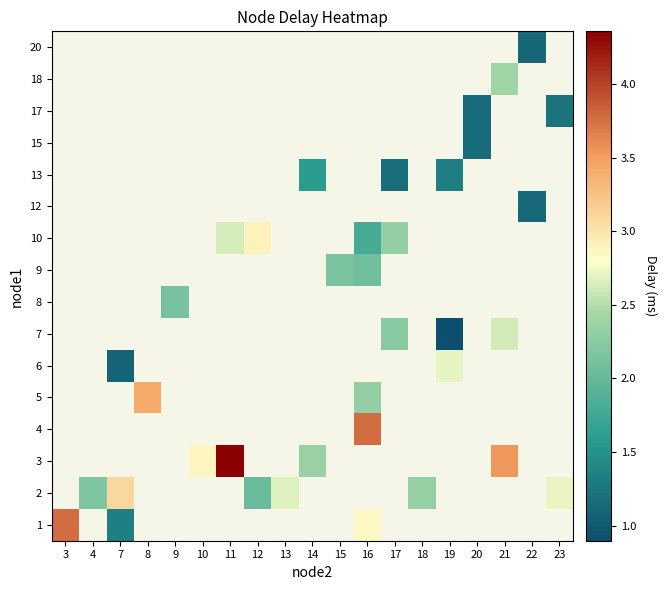

Which category has the lowest value in the 1 series?

7